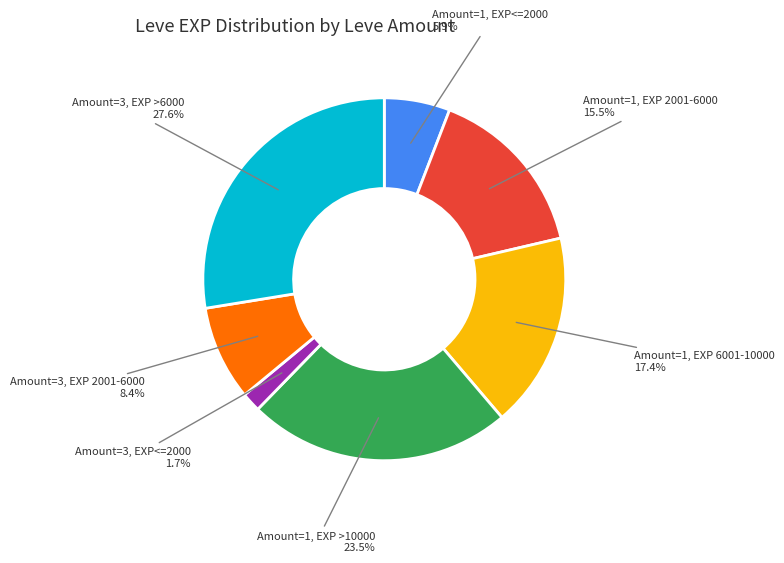

Is there any slice that represents more than half of the pie?

No